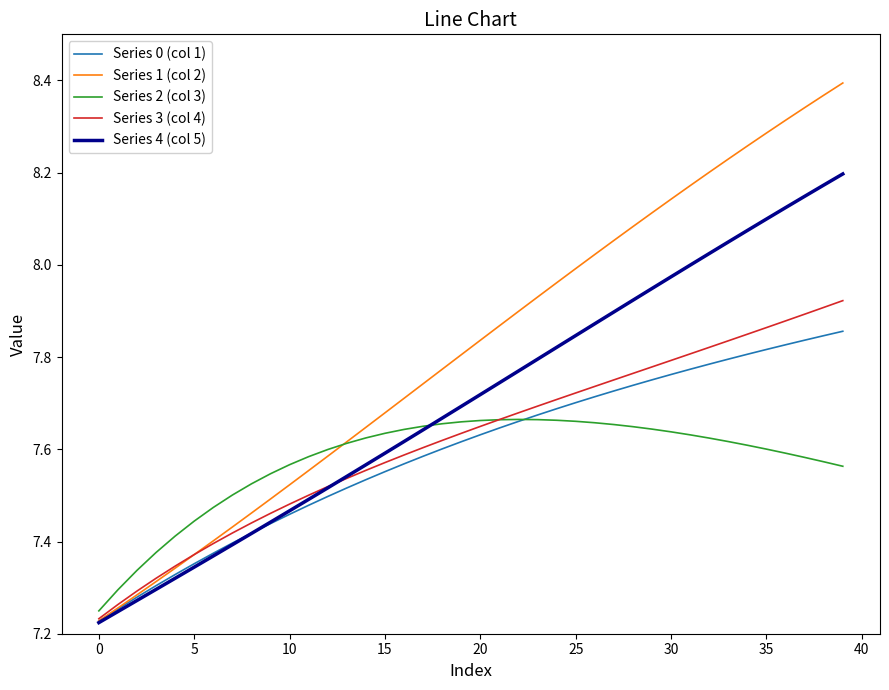

What is the difference between the second highest and minimum values in the Series 3 (col 4) series?

0.7